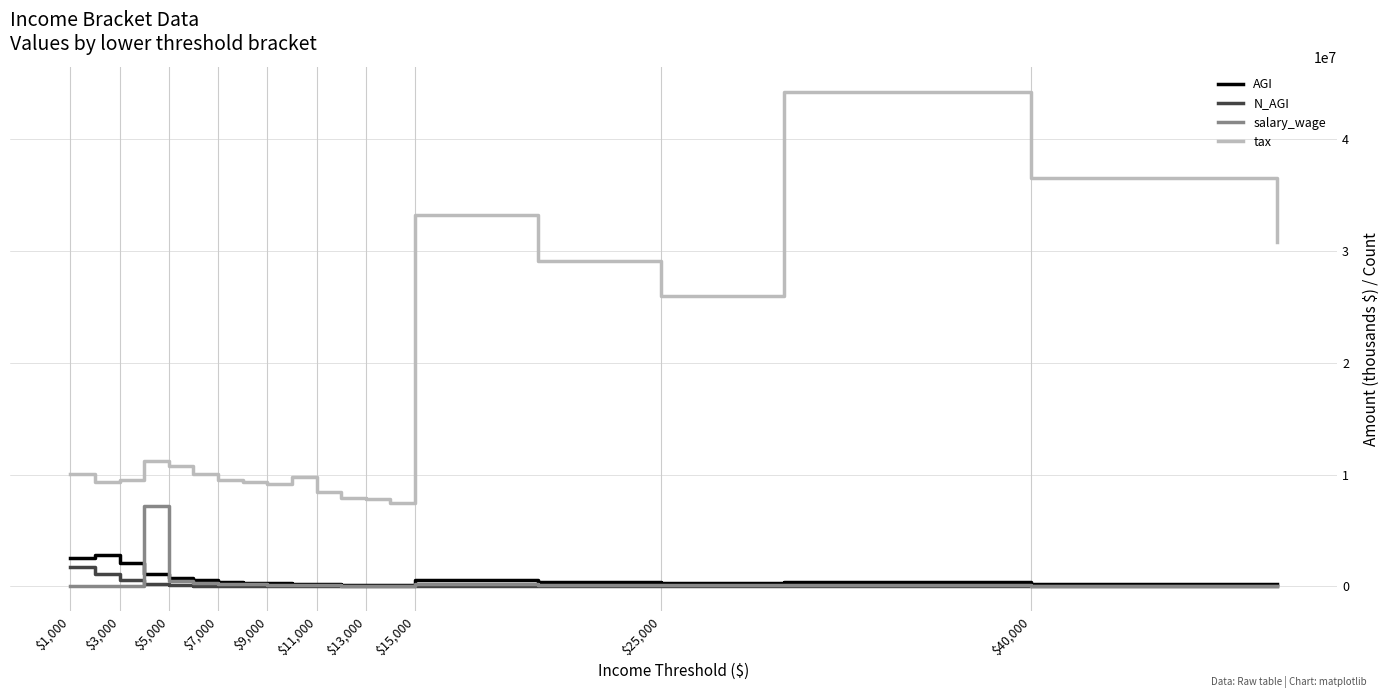

Which series has the largest total across all categories?

tax